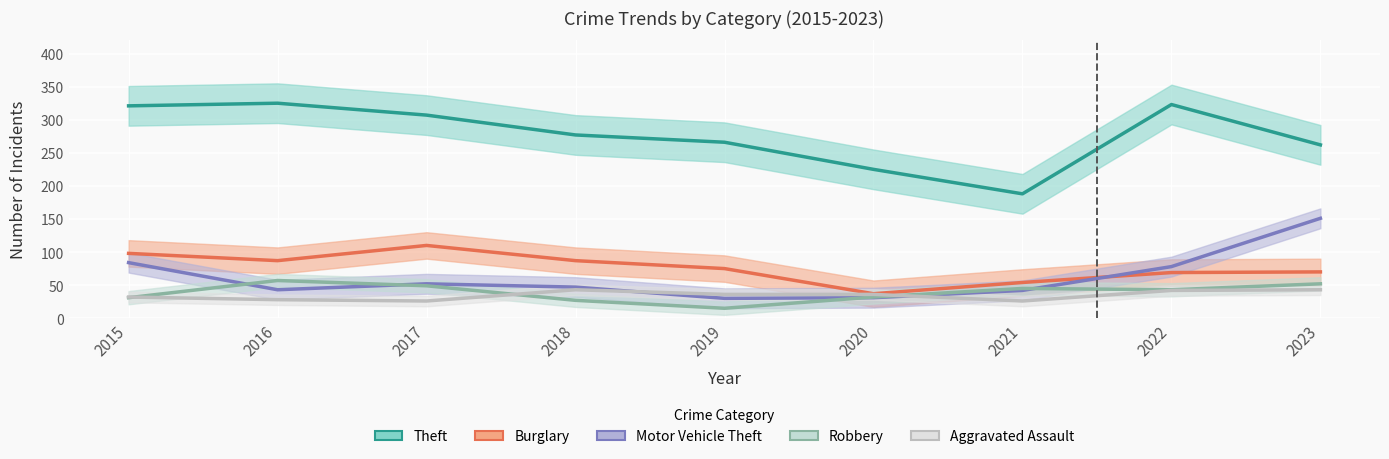

What is the difference between the maximum and second lowest values in the Theft series?

100